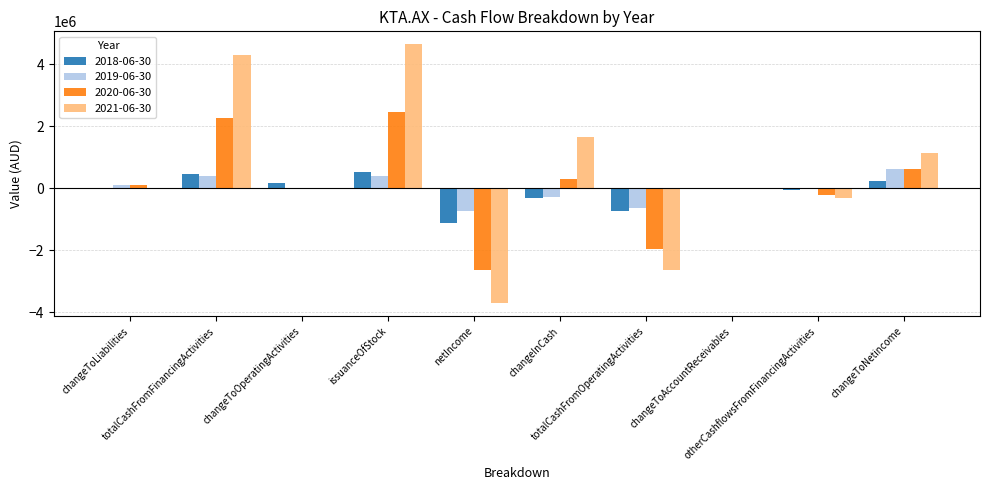

Between otherCashflowsFromFinancingActivities and changeToNetincome, which series saw the biggest shift?

2021-06-30